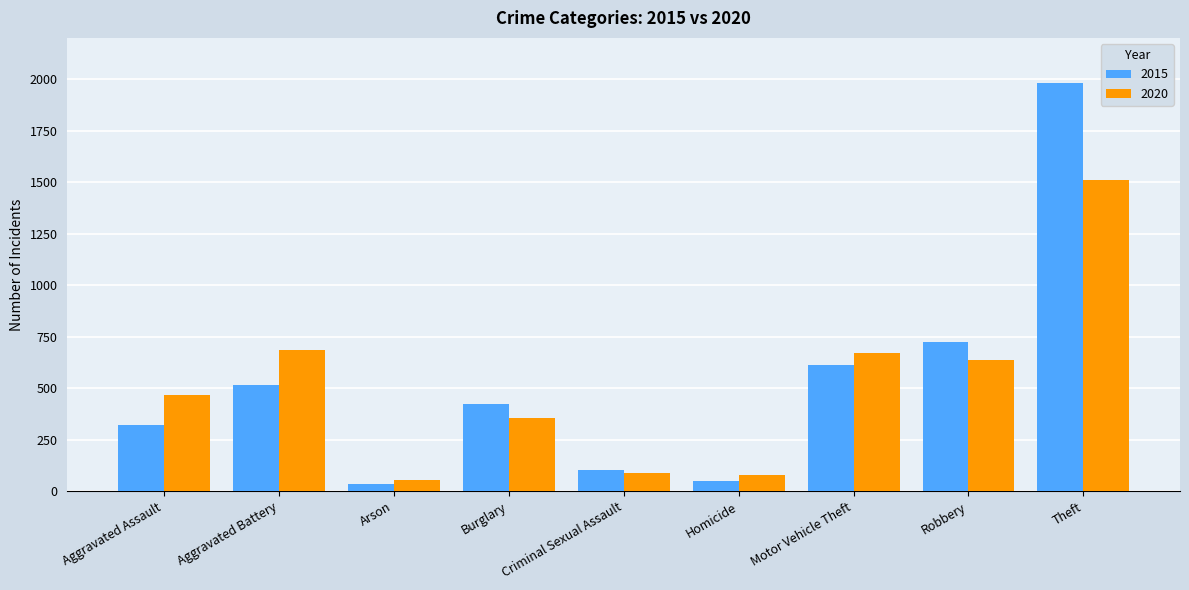

What is the average value of the 2015 series?

530